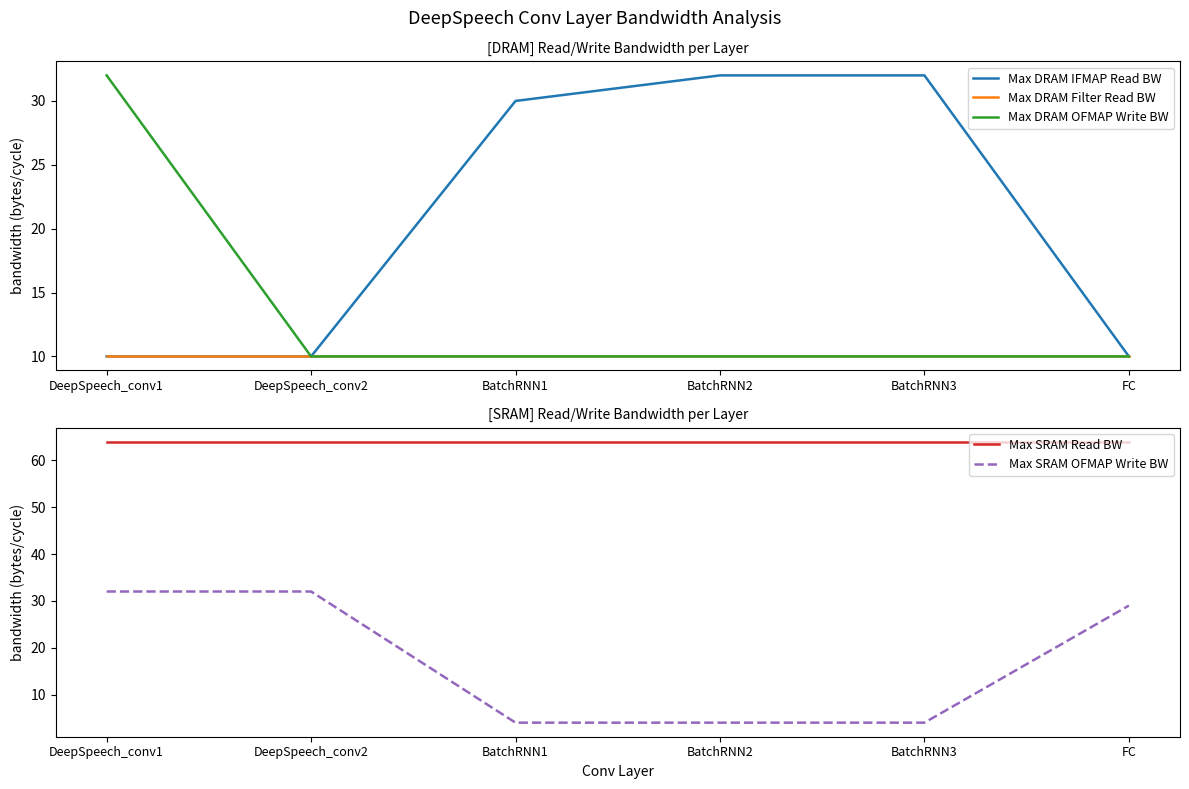

What are all the series names shown in the legend?

Max DRAM IFMAP Read BW, Max DRAM Filter Read BW, Max DRAM OFMAP Write BW, Max SRAM Read BW, Max SRAM OFMAP Write BW